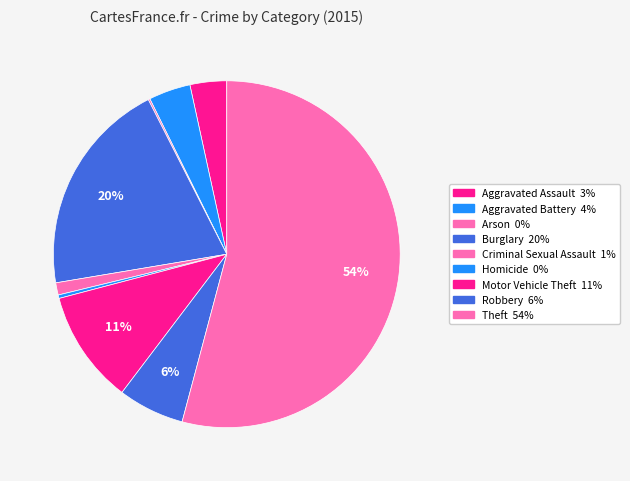

Which slice is the largest?

Theft